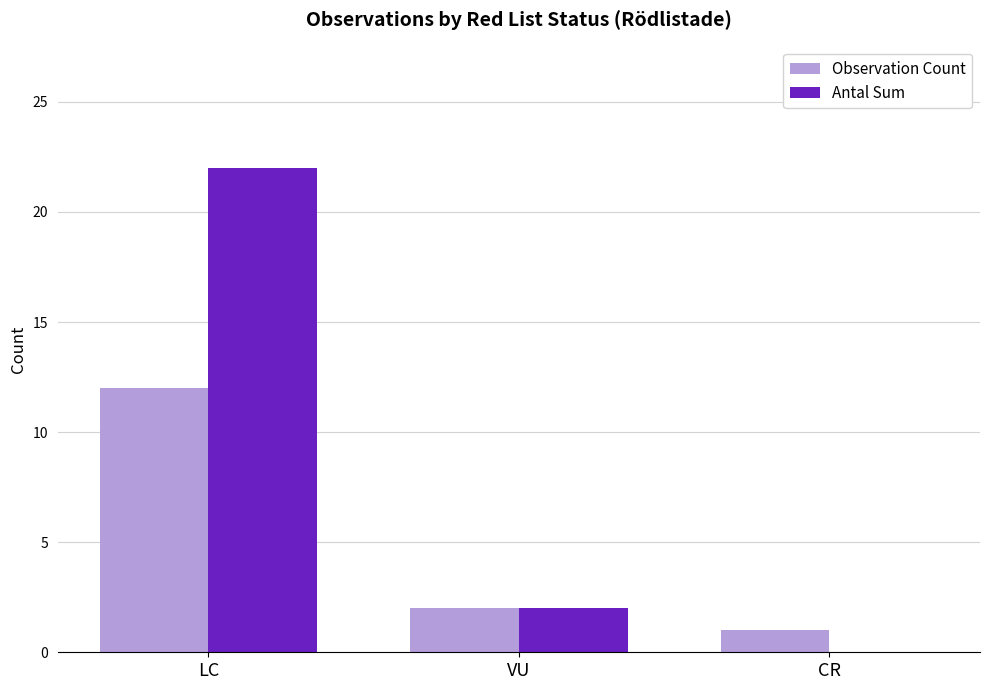

Count the number of data series in this chart.

2